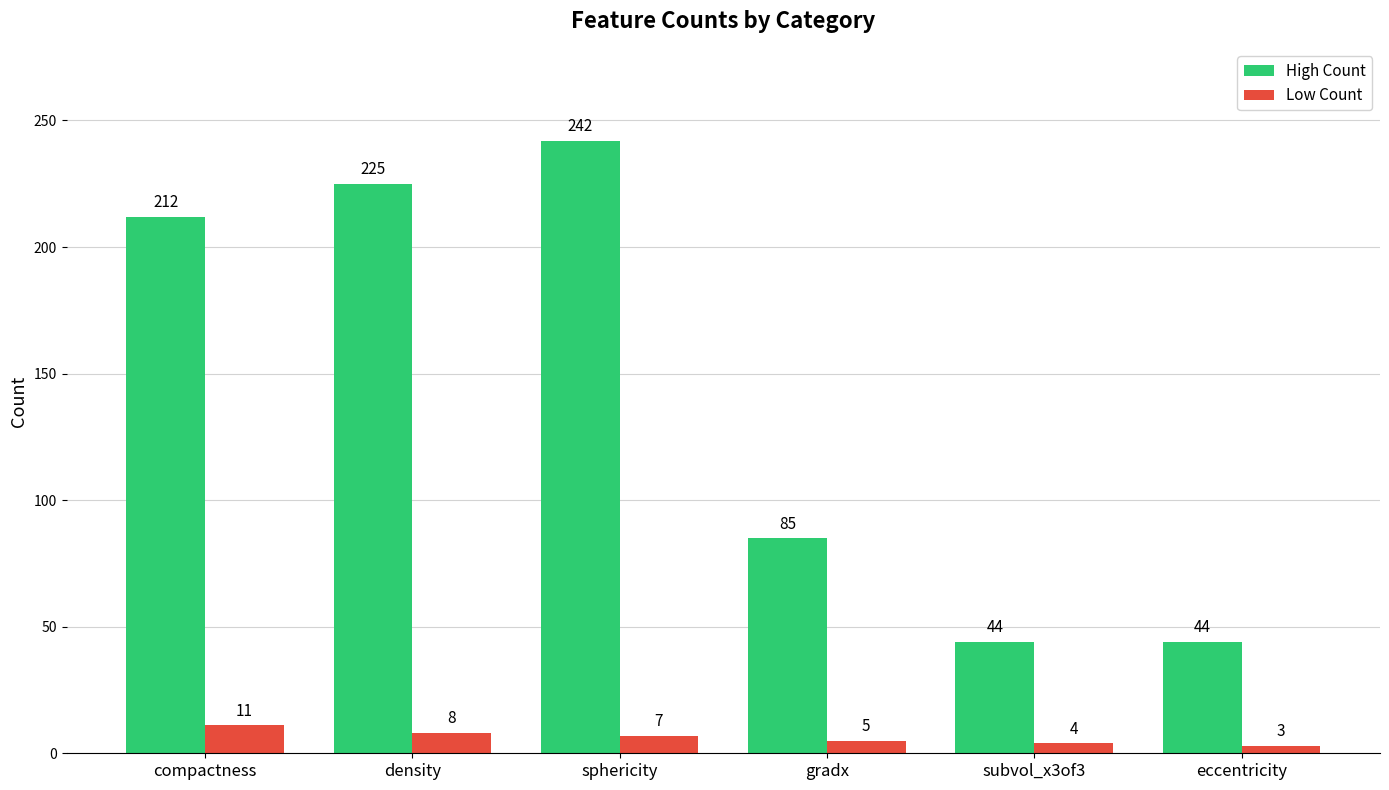

Which series has the largest total across all categories?

High Count